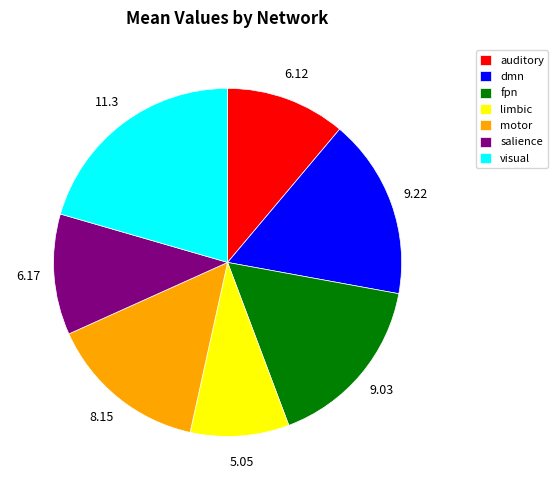

Do limbic and fpn together represent more than half of the pie?

No